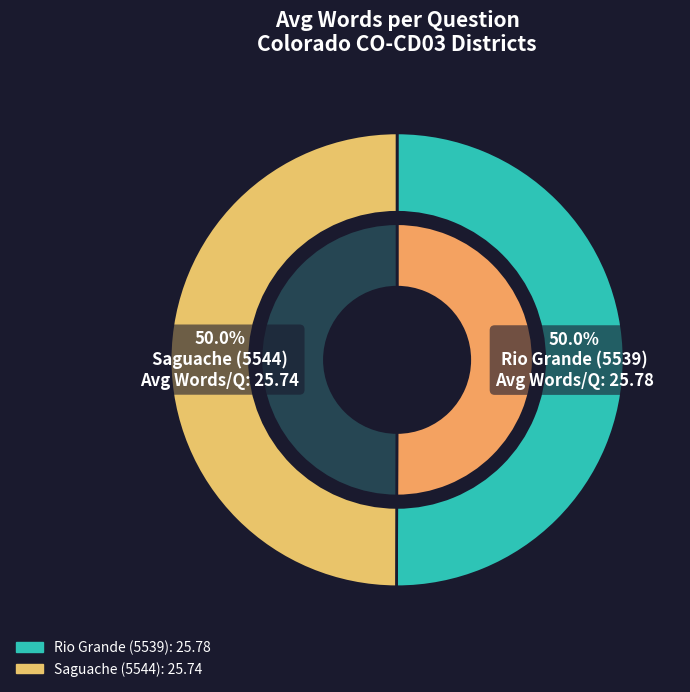

How many slices are in this pie chart?

2